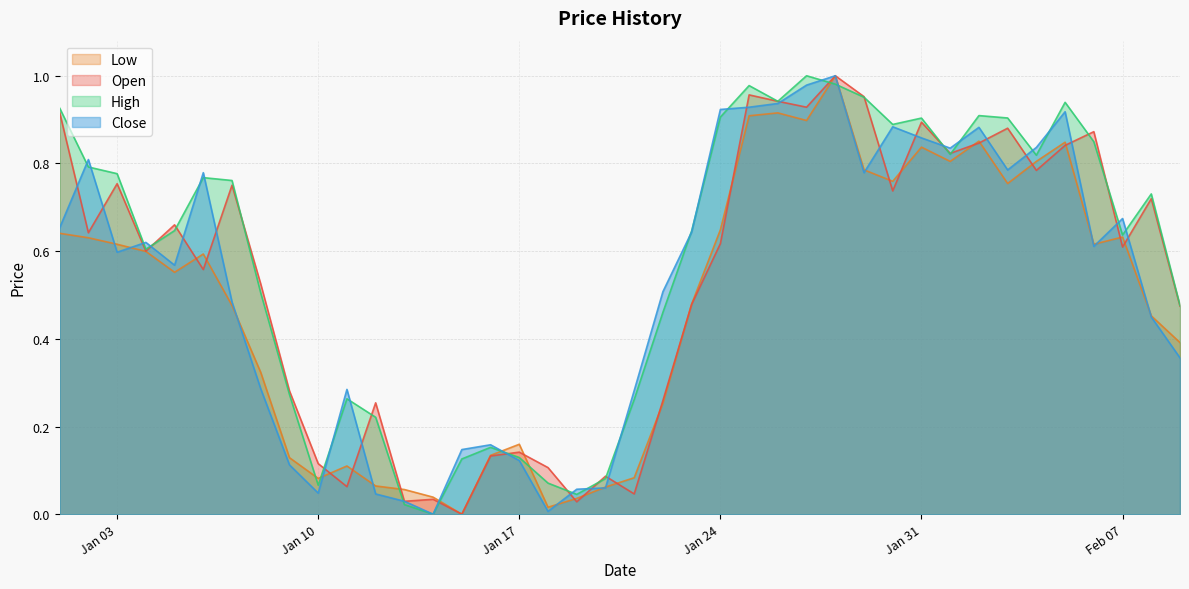

Read the Open value at 2023-01-01.

0.9